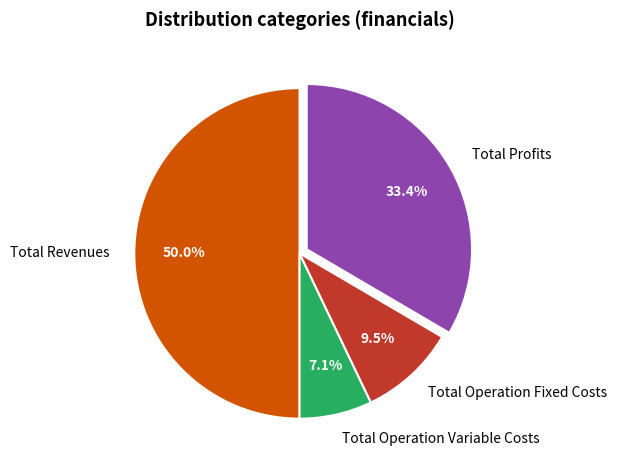

What percentage is the Total Revenues slice, to the nearest percent?

50%